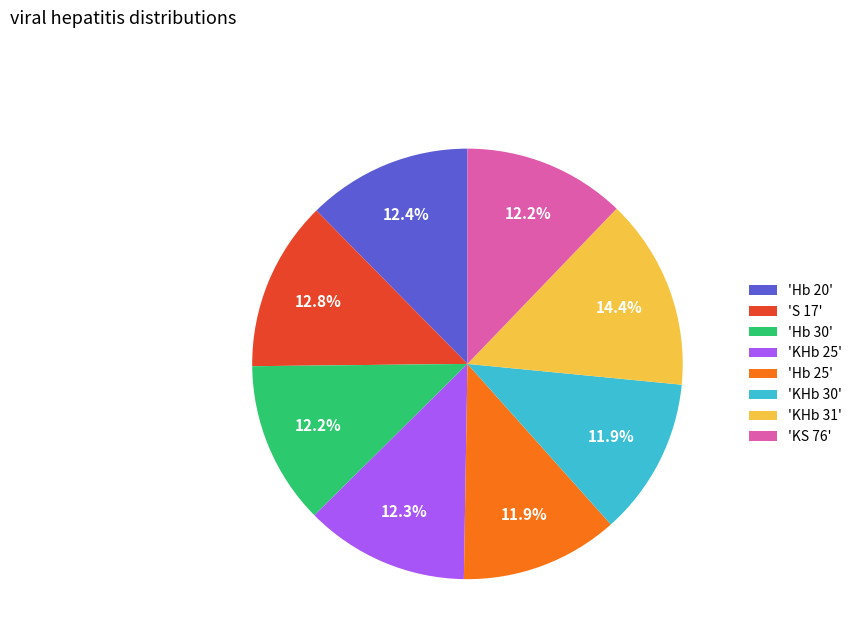

Do 'KS 76' and 'Hb 20' together represent more than half of the pie?

No